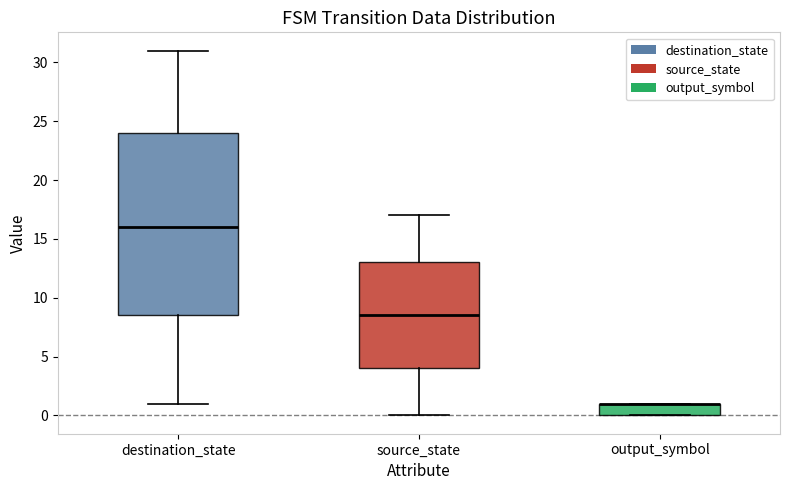

Where is the upper edge of the box for output_symbol on the y-axis? The values are not printed on the chart, so give them approximately, as read against the axis.

1.0